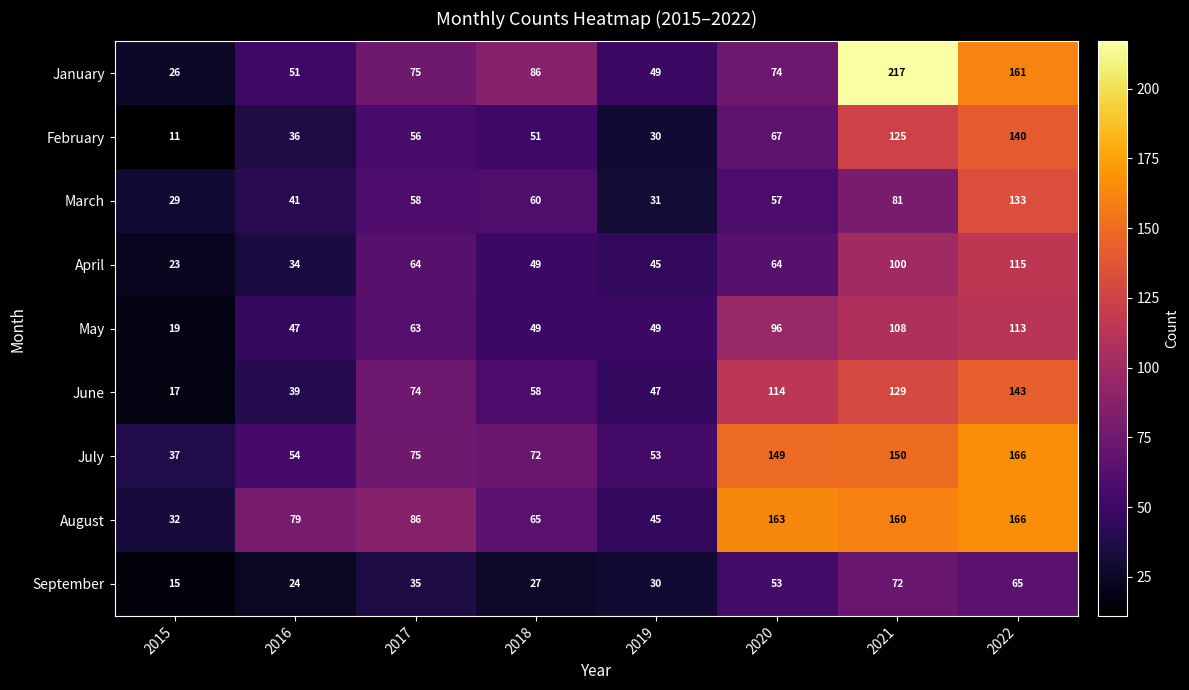

What is the minimum value shown in the chart?

11